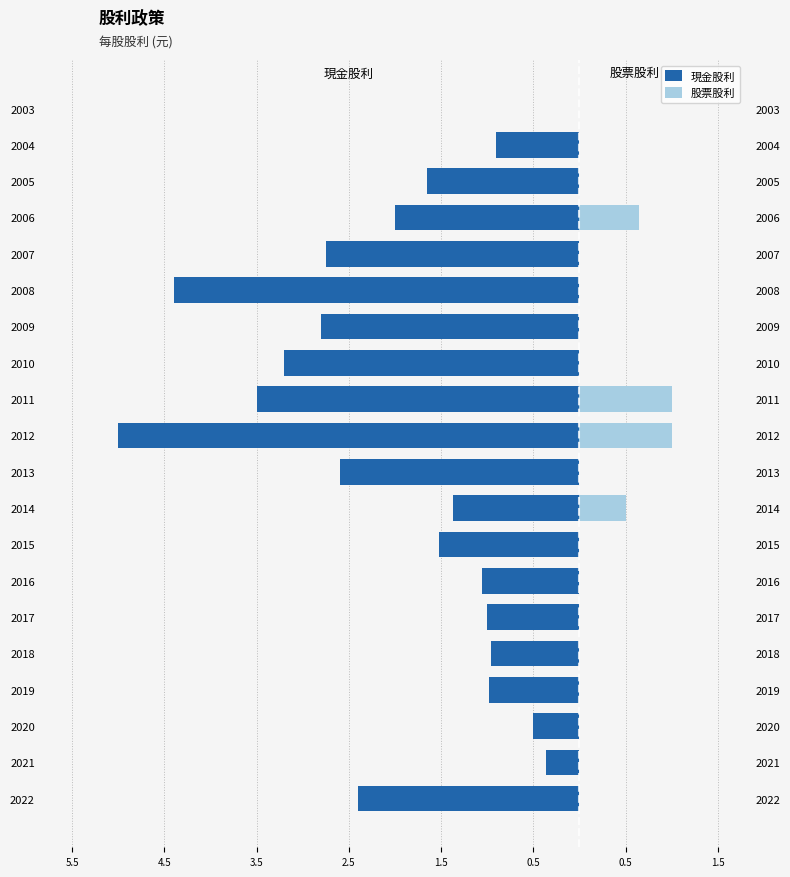

How many distinct data groups are displayed?

2